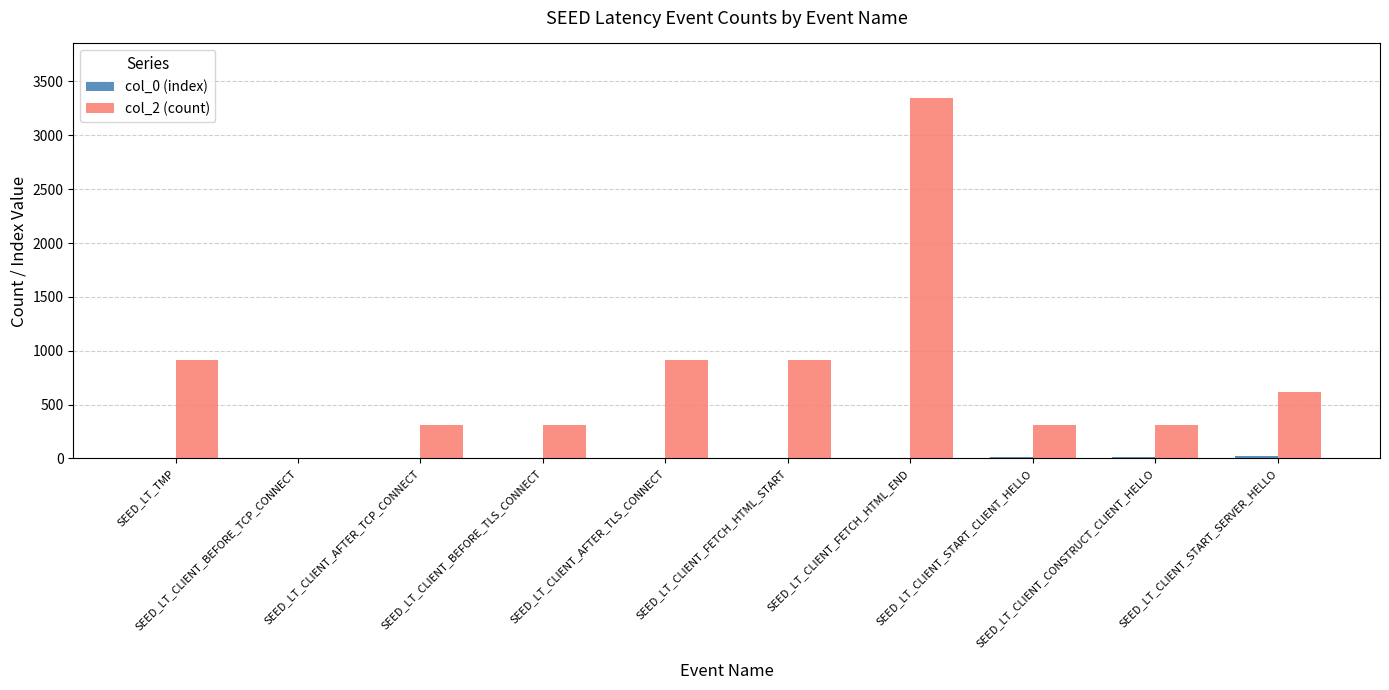

The col_2 (count) series shows 3350 at SEED_LT_CLIENT_FETCH_HTML_END. True or false?

True